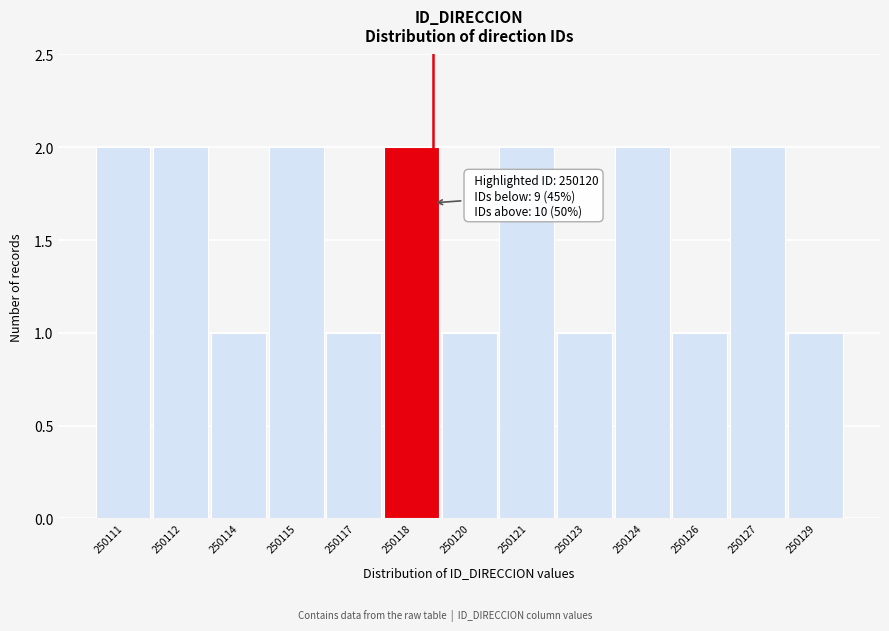

Reading left to right, extract all data points from this chart.

250111=2	250112=2	250114=1	250115=2	250117=1	250118=2	250120=1	250121=2	250123=1	250124=2	250126=1	250127=2	250129=1